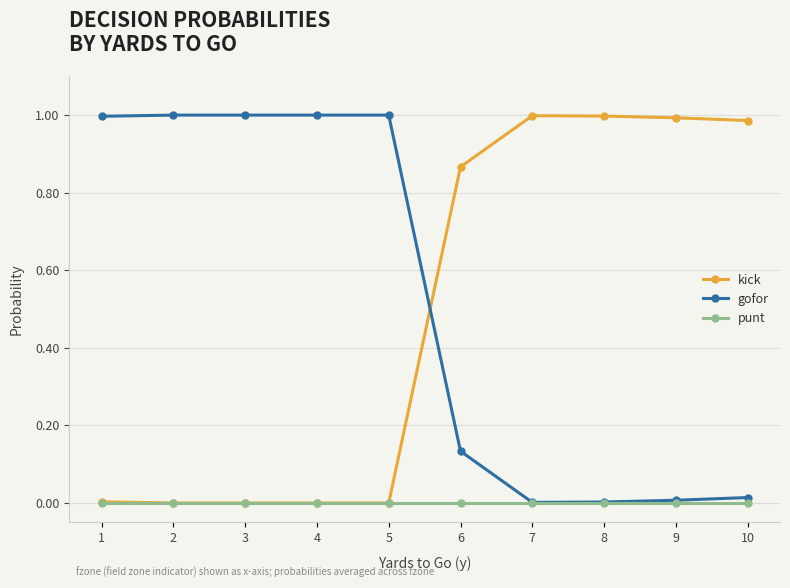

Is the value of kick at 2 greater than the value of gofor at 2?

No